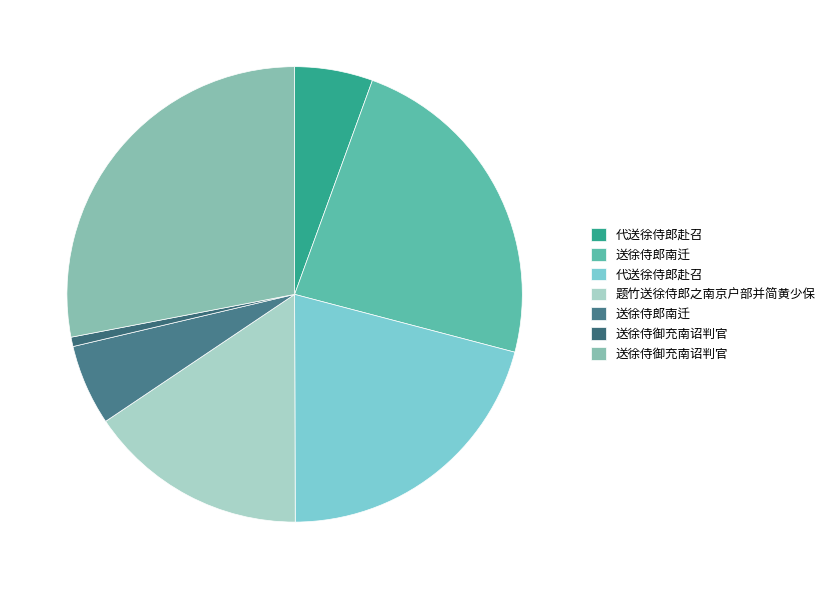

How many slices are in this pie chart?

7